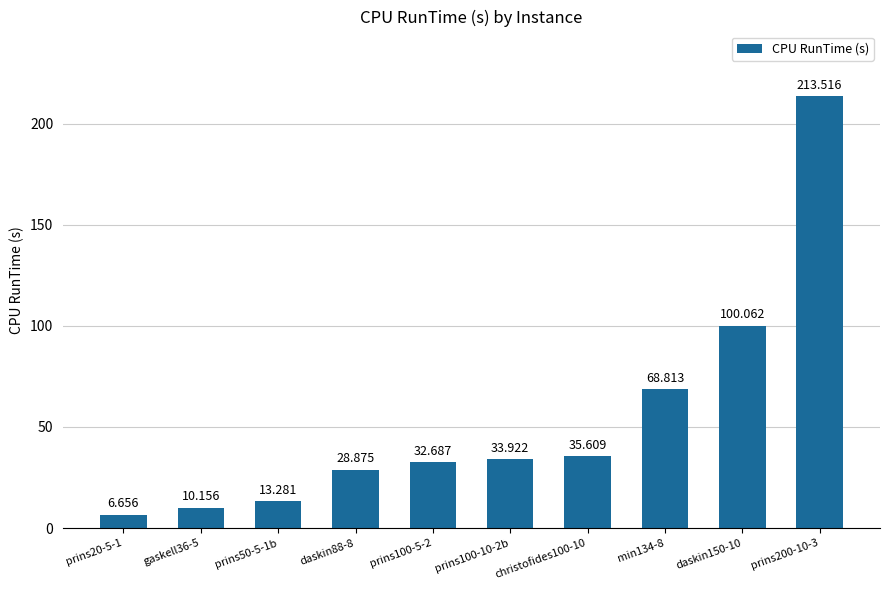

List the labels in order of value, largest first.

prins200-10-3, daskin150-10, min134-8, christofides100-10, prins100-10-2b, prins100-5-2, daskin88-8, prins50-5-1b, gaskell36-5, prins20-5-1